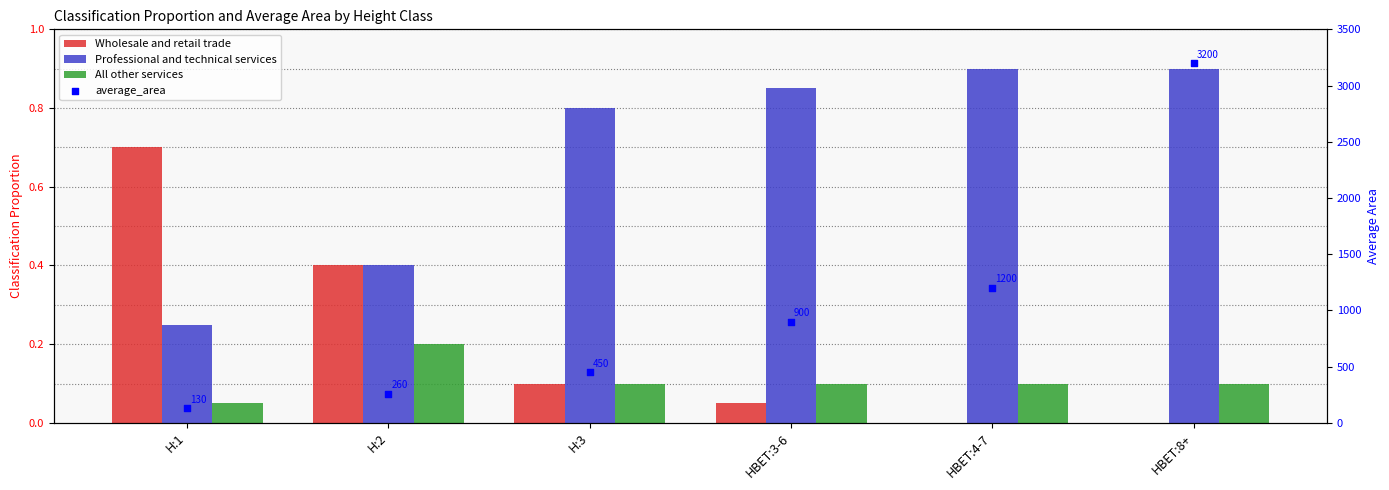

What is the total value across all series at HBET:8+?

3201.0